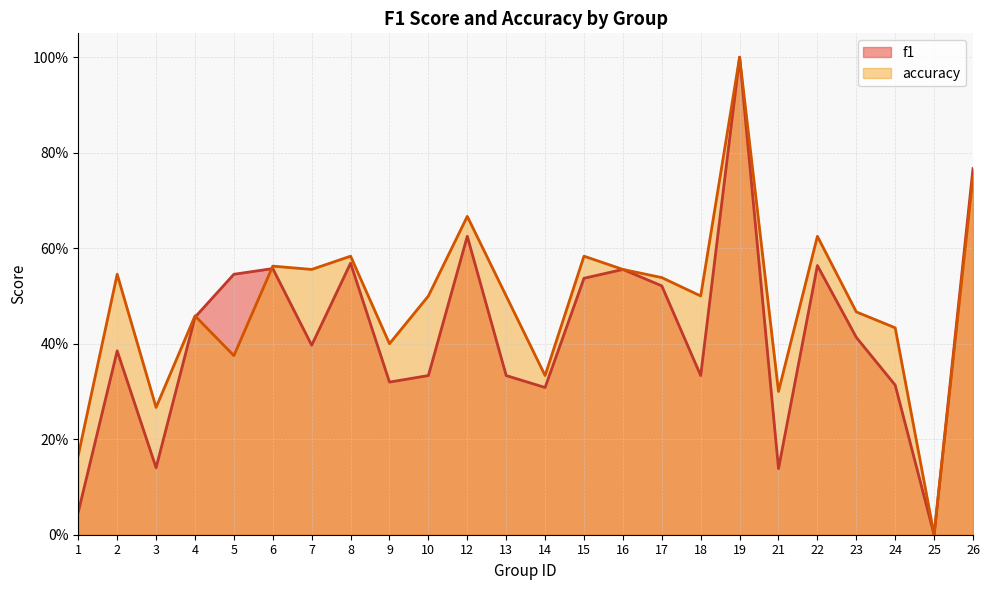

Which series has the largest range (max minus min)?

f1